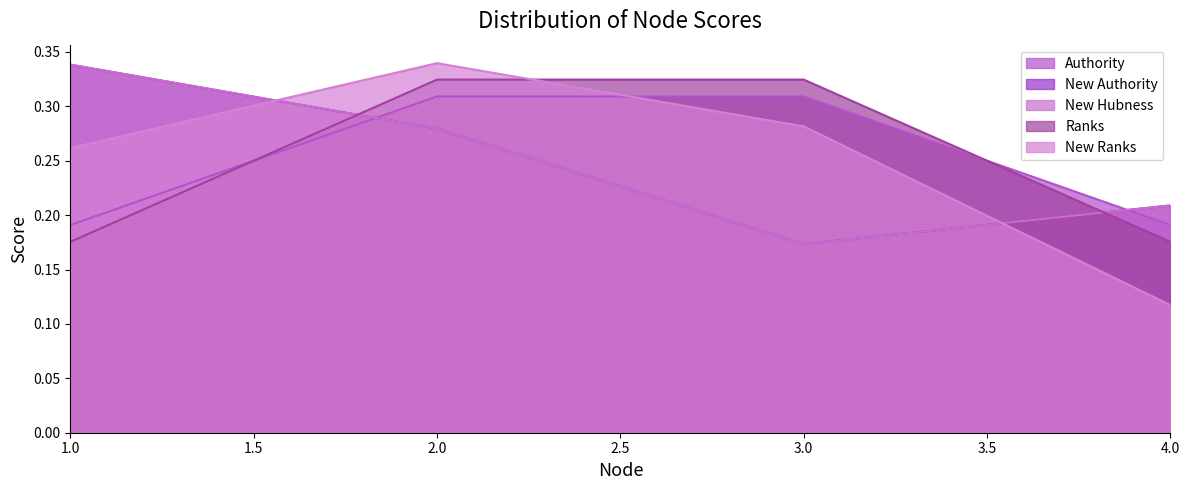

Which series has the largest total across all categories?

New Ranks